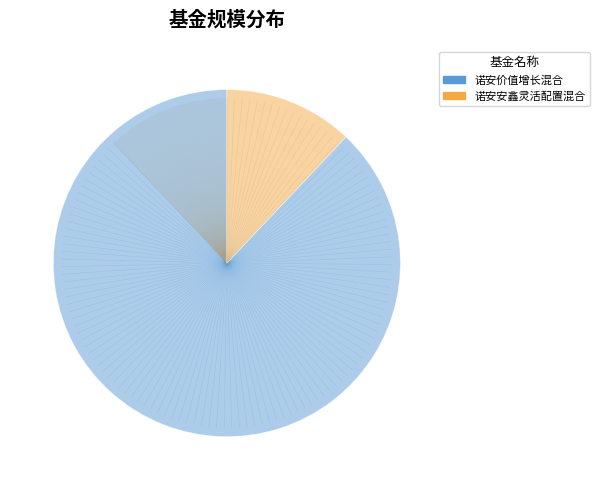

Between 诺安价值增长混合 and 诺安安鑫灵活配置混合, which is larger?

诺安价值增长混合